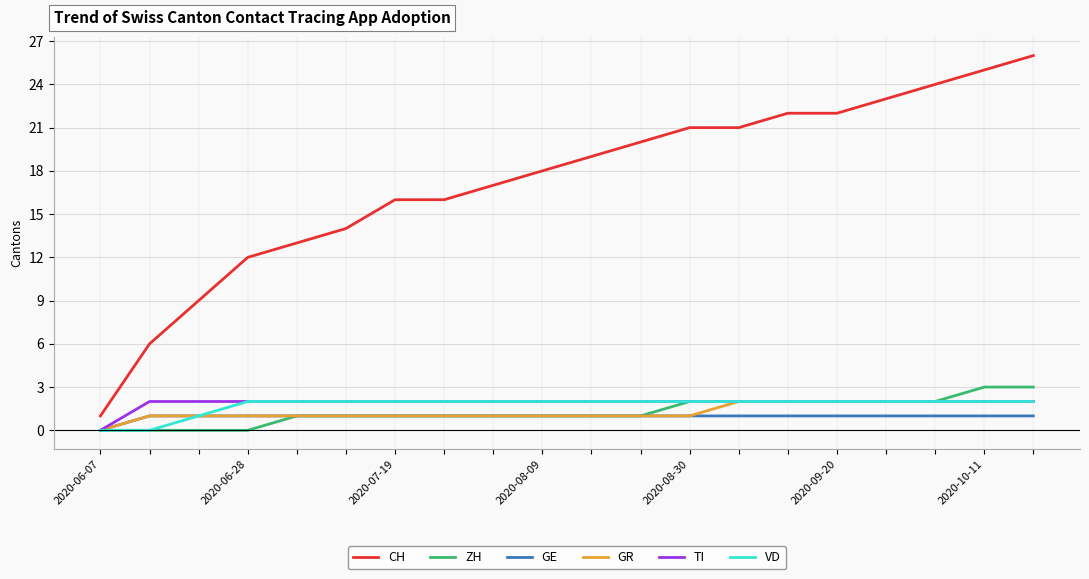

Reading left to right, what are all the values shown in this chart?

CH: 1	6	9	12	13	14	16	16	17	18	19	20	21	21	22	22	23	24	25	26
ZH: 0	0	0	0	1	1	1	1	1	1	1	1	2	2	2	2	2	2	3	3
GE: 0	1	1	1	1	1	1	1	1	1	1	1	1	1	1	1	1	1	1	1
GR: 0	1	1	1	1	1	1	1	1	1	1	1	1	2	2	2	2	2	2	2
TI: 0	2	2	2	2	2	2	2	2	2	2	2	2	2	2	2	2	2	2	2
VD: 0	0	1	2	2	2	2	2	2	2	2	2	2	2	2	2	2	2	2	2